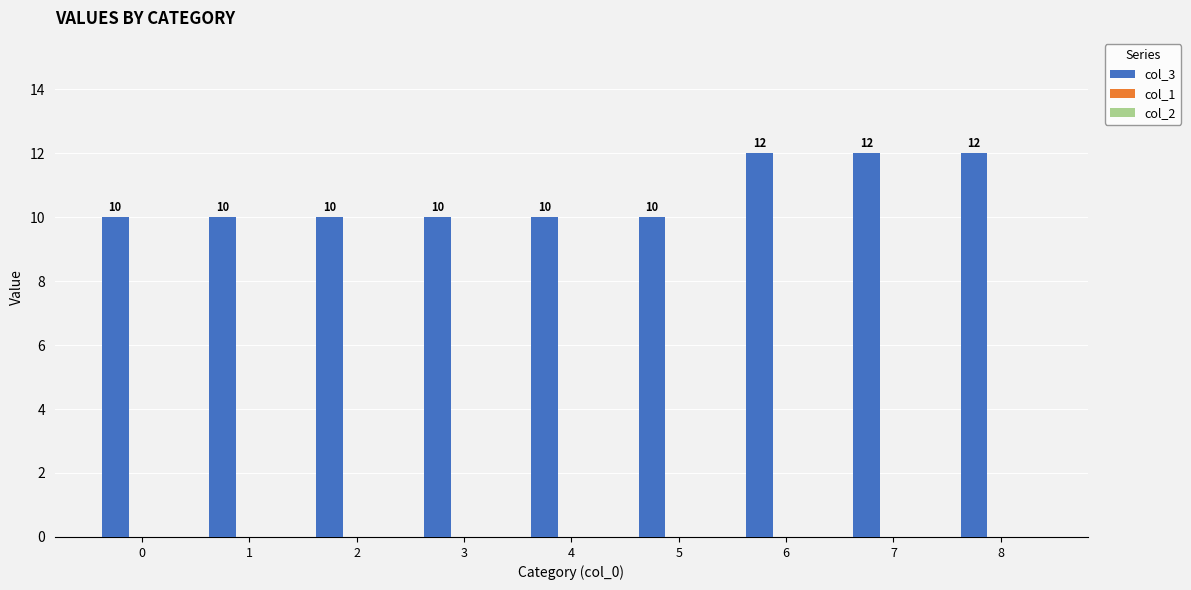

What is the sum of the values at 7 and 6?

24